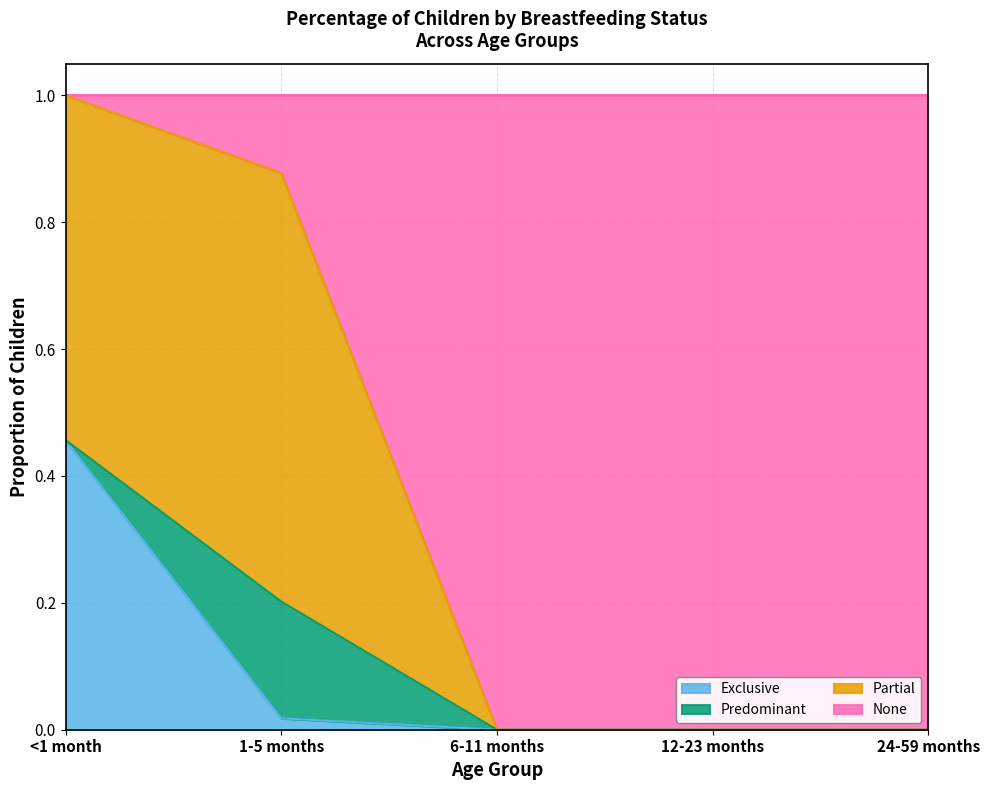

What is the label of the 2nd point from the left?

1-5 months